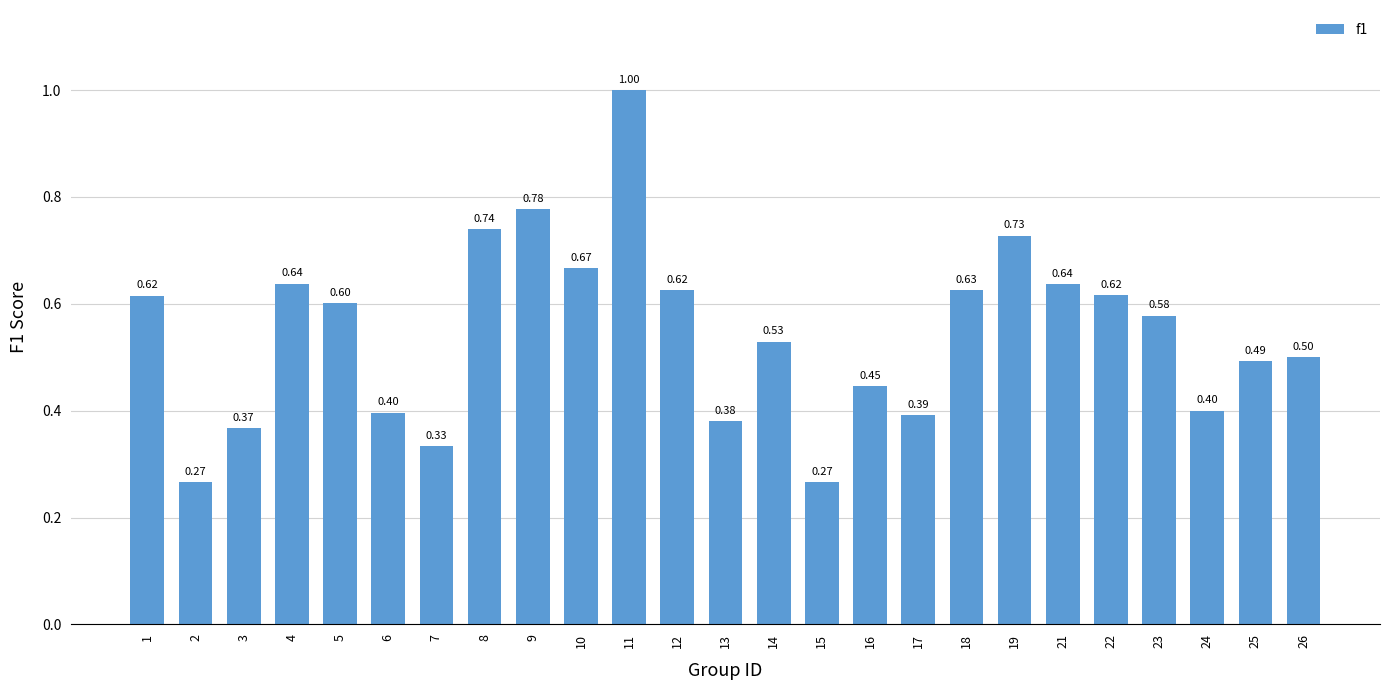

What is the change in value from 18 to 25?

-0.1